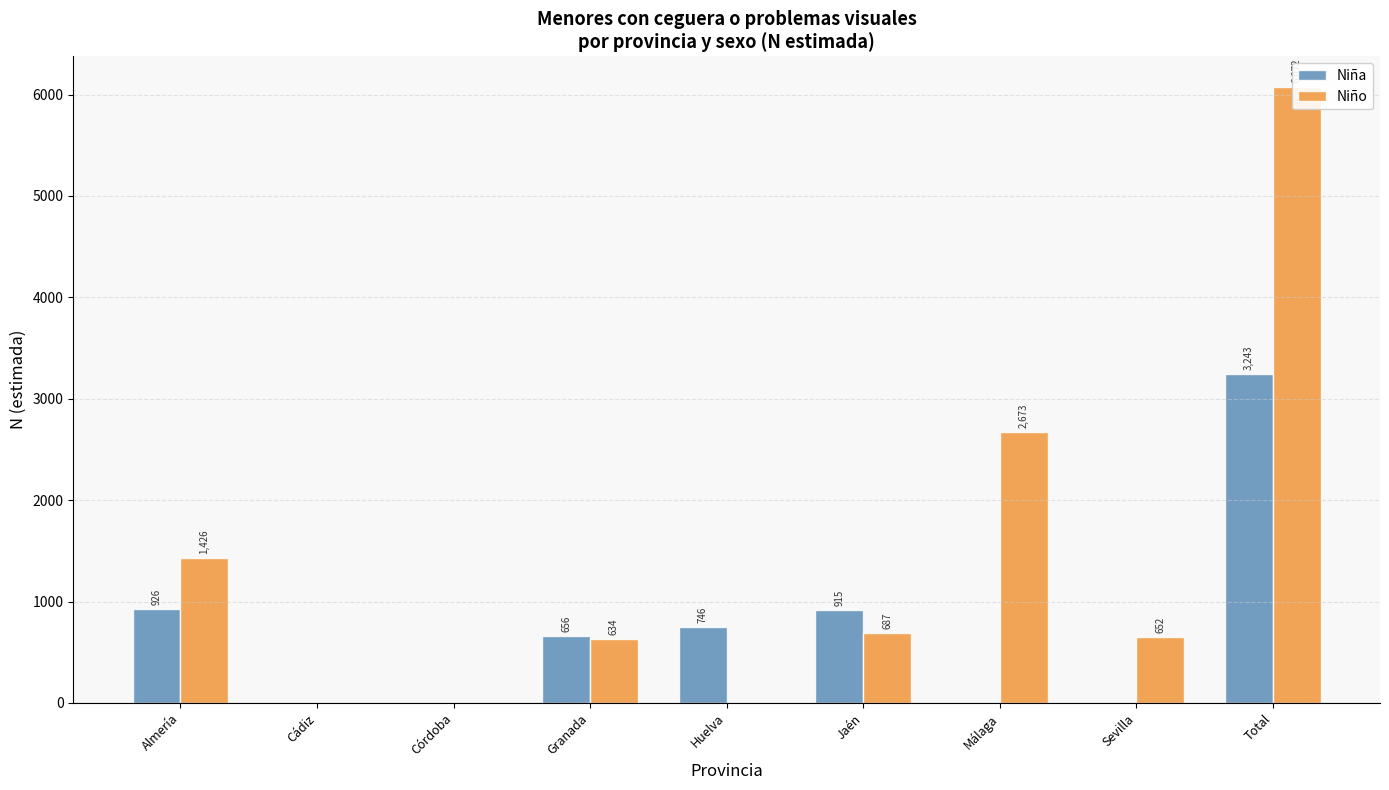

What is the average value of the Niña series?

721